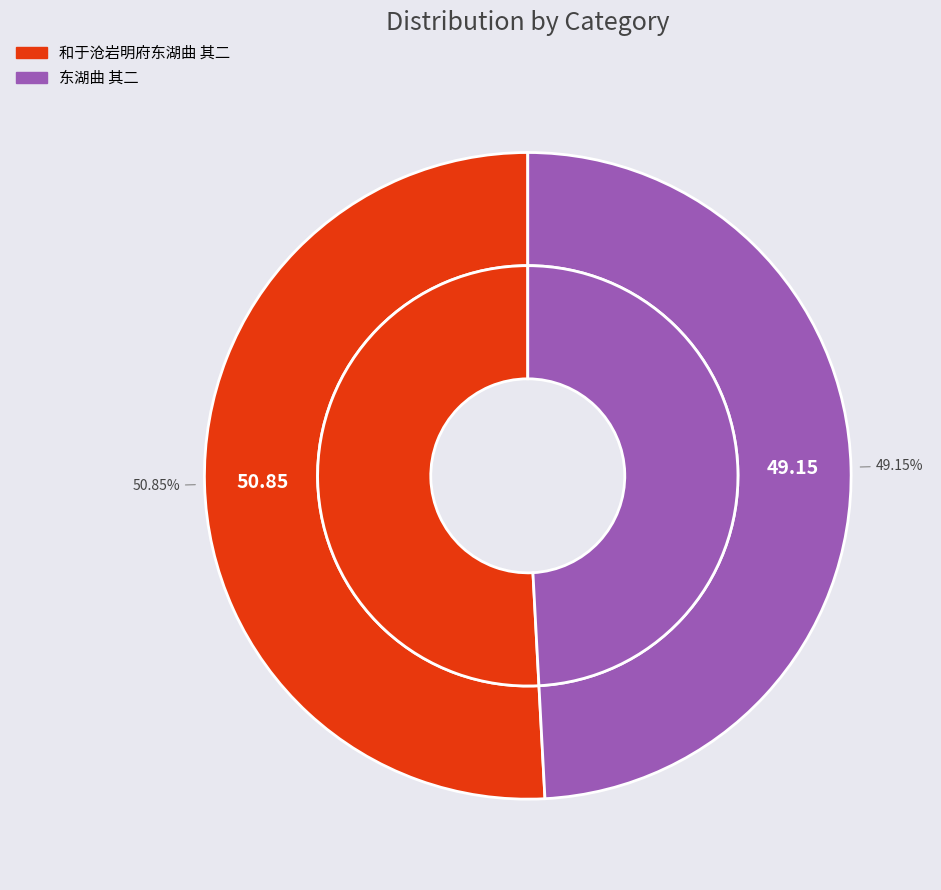

To the nearest percent, what is the combined percentage of 和于沧岩明府东湖曲 其二 and 东湖曲 其二?

100%